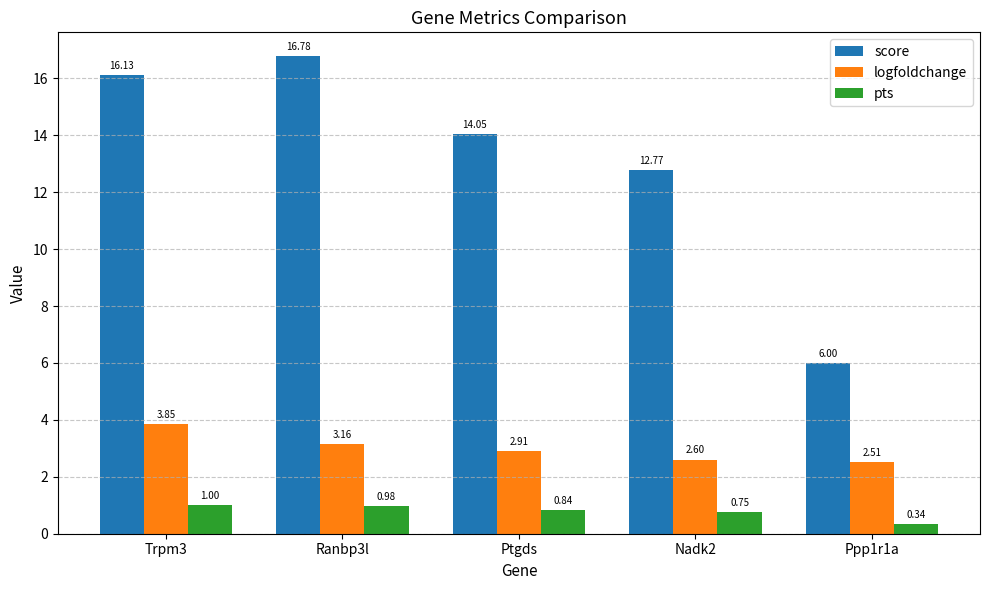

Rank the series at Ppp1r1a from lowest to highest value.

pts, logfoldchange, score